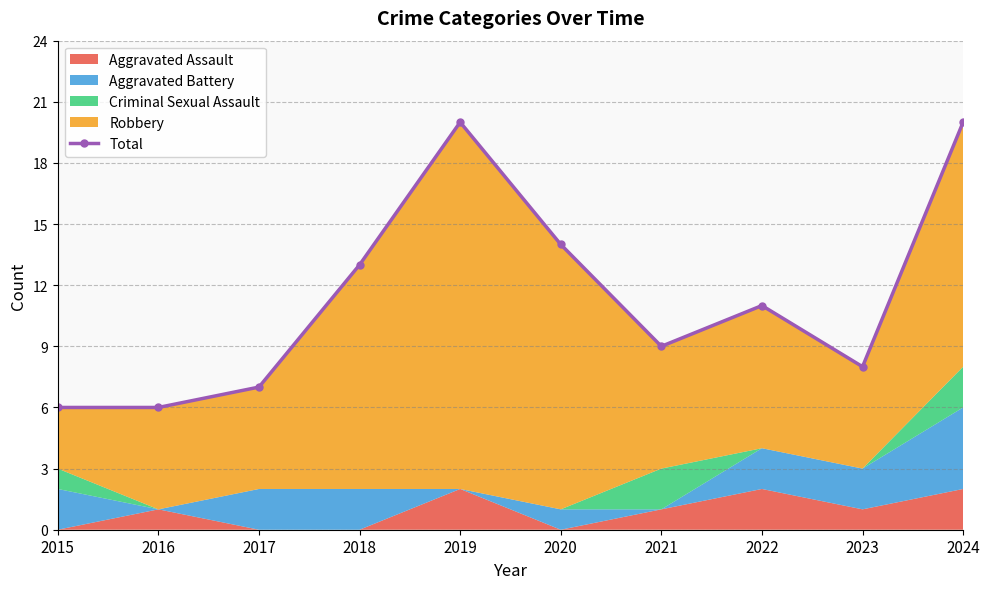

Approximately how many times larger is the value at 2020 compared to 2019?

0.7